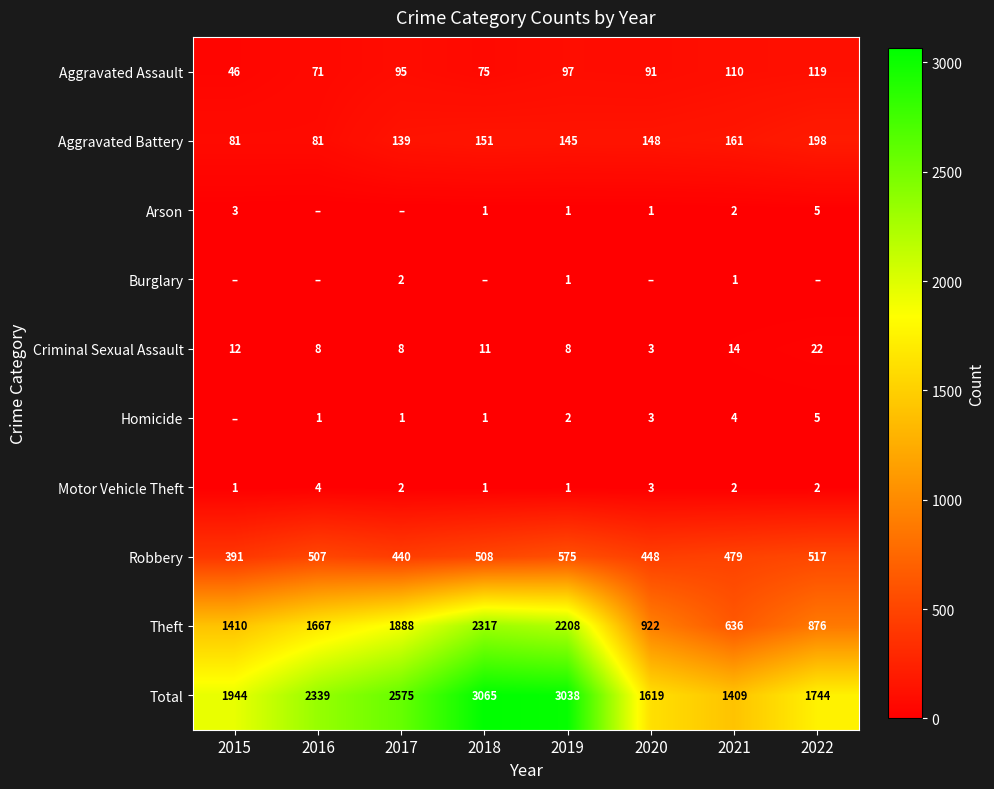

Where does the Motor Vehicle Theft series first go above 2?

2016